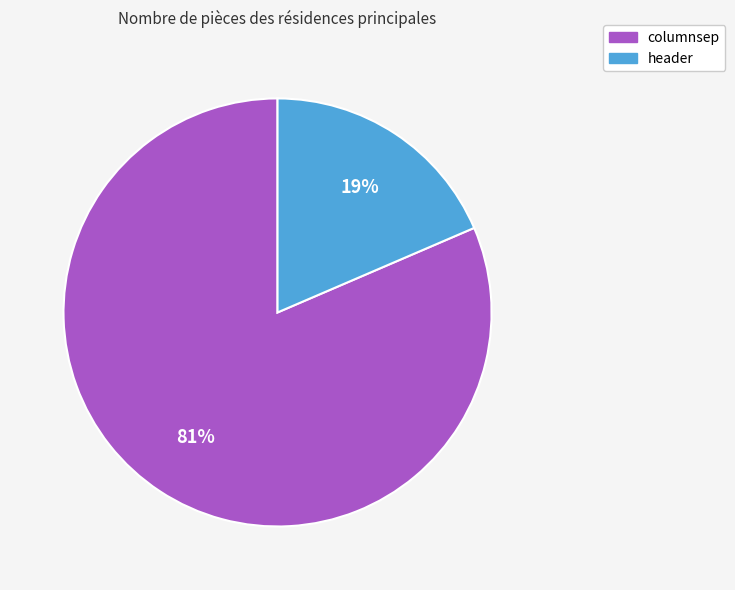

How many slices are in this pie chart?

2